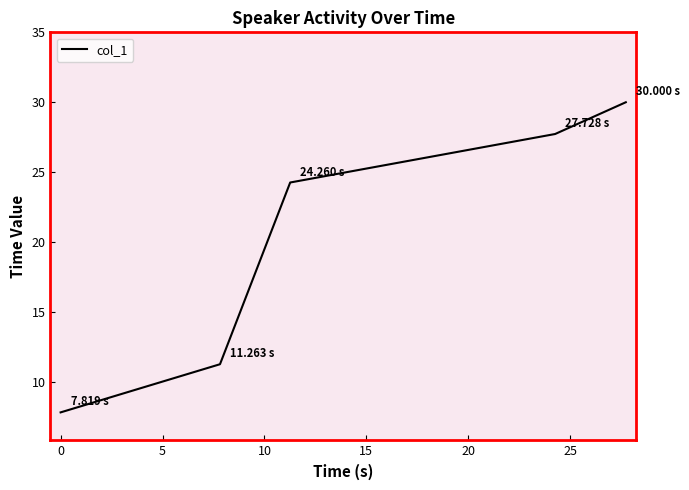

How many categories are shown in the chart?

5